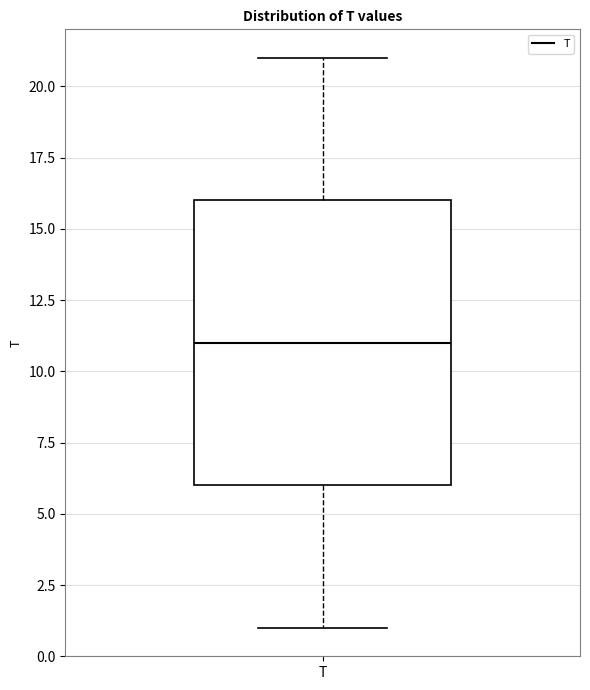

Read this box plot against the y-axis: the position of the median line, the range covered by the box, and the ends of both whiskers. The values are not printed on the chart, so give them approximately, as read against the axis.

median 11, box 6 to 16, whiskers 1 to 21